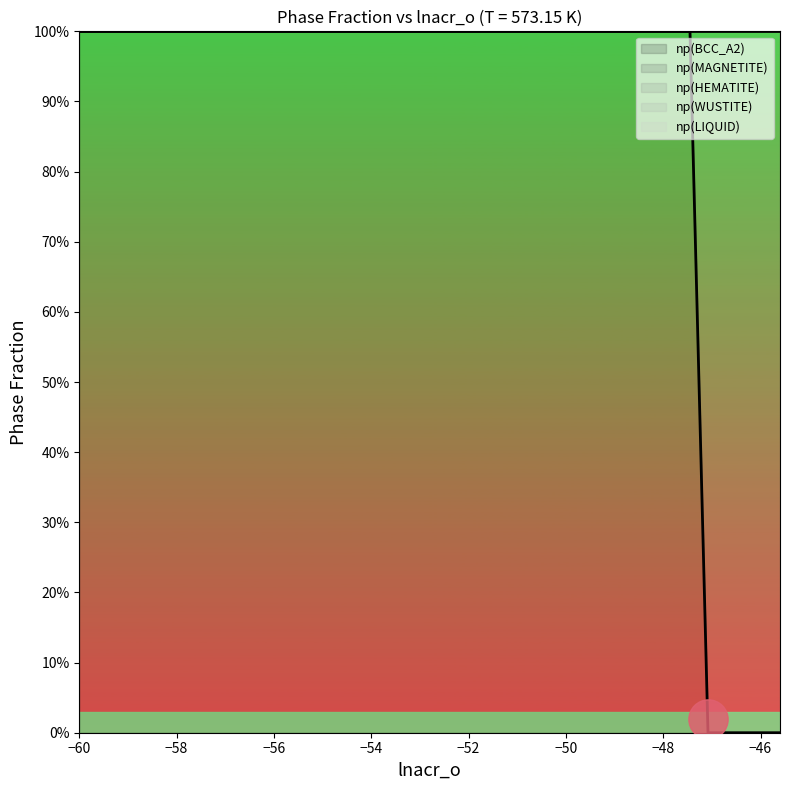

What are all the series names shown in the legend?

np(BCC_A2), np(MAGNETITE), np(HEMATITE), np(WUSTITE), np(LIQUID)